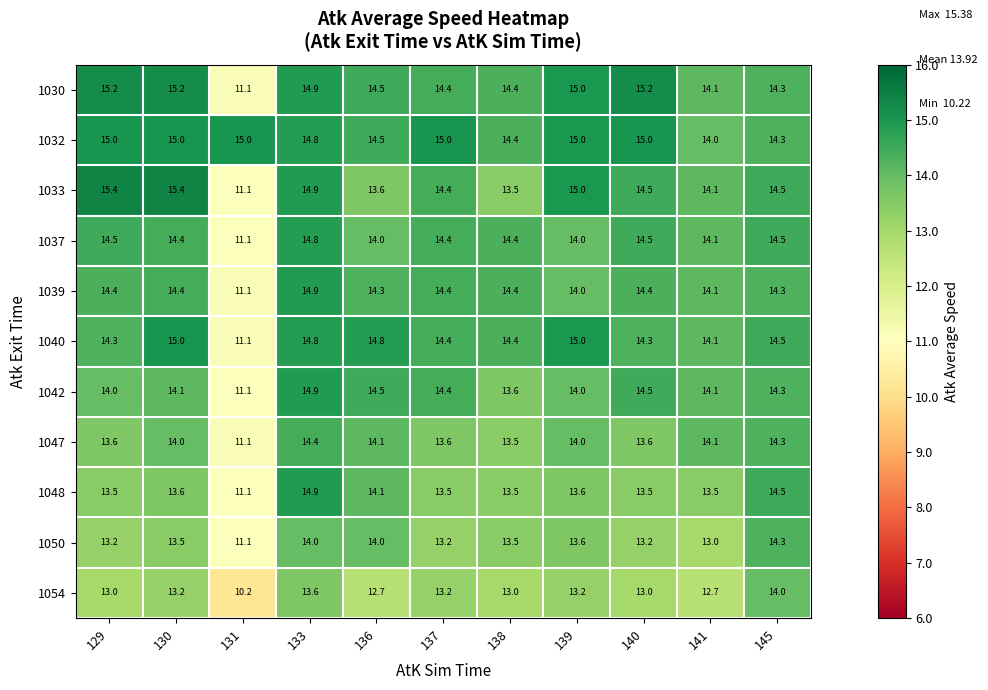

What is the average value of the 1030 series?

14.4